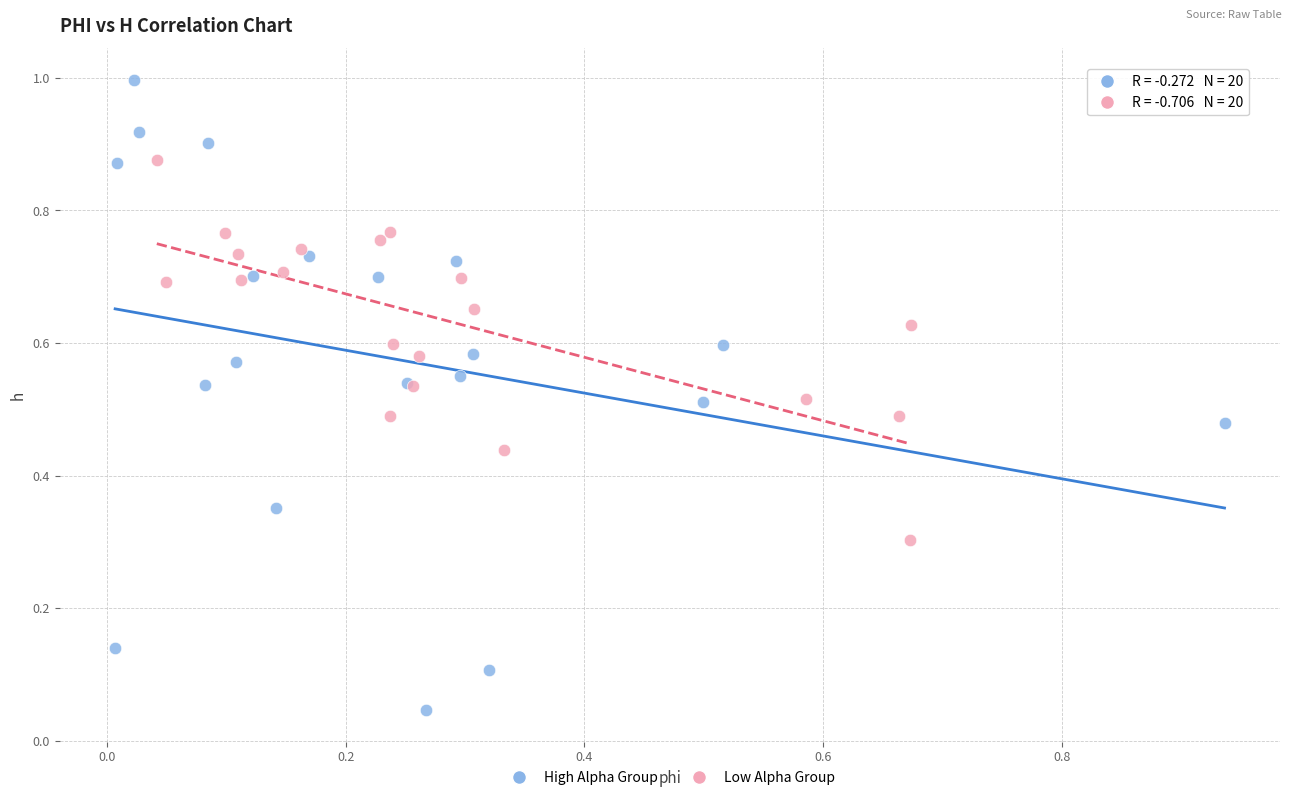

Which series contains the highest Y value?

High Alpha Group